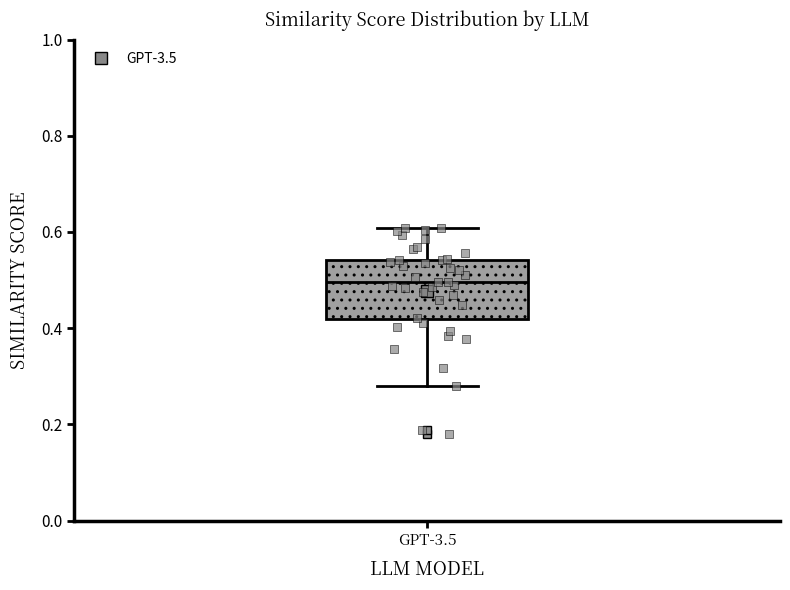

Where is the upper edge of the box for GPT-3.5 on the y-axis? The values are not printed on the chart, so give them approximately, as read against the axis.

0.54